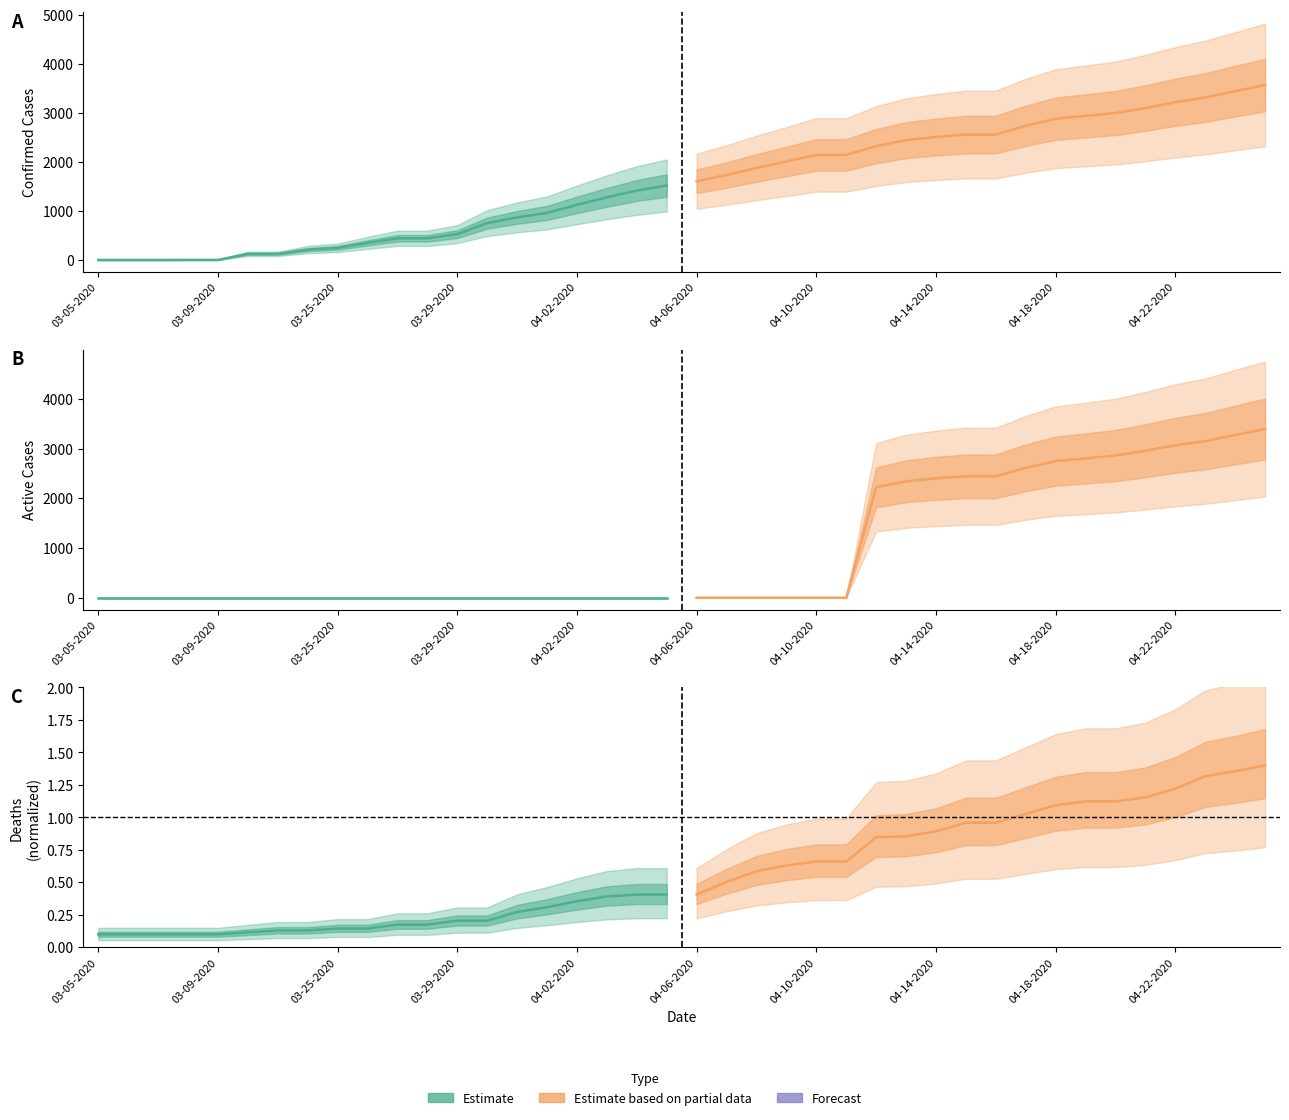

Count the number of data series in this chart.

6